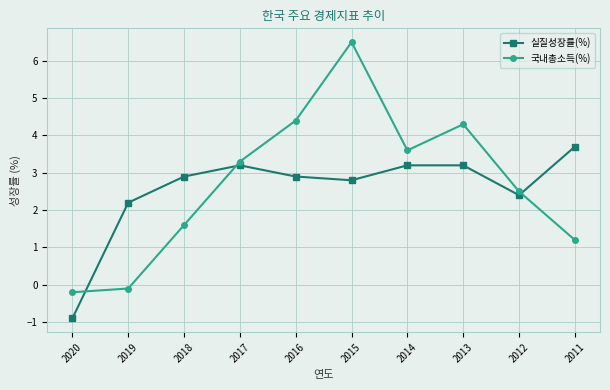

Does the chart have visible grid lines?

Yes